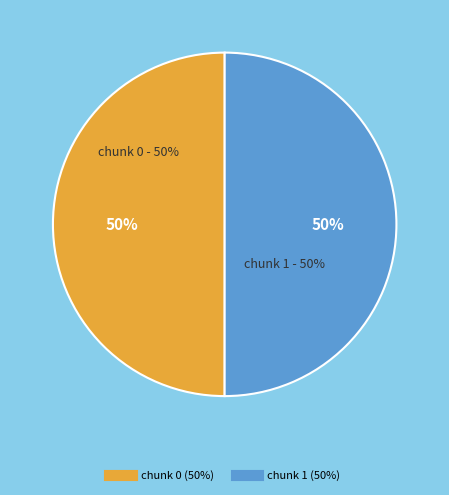

What portion of the pie excludes 1?

50.0%